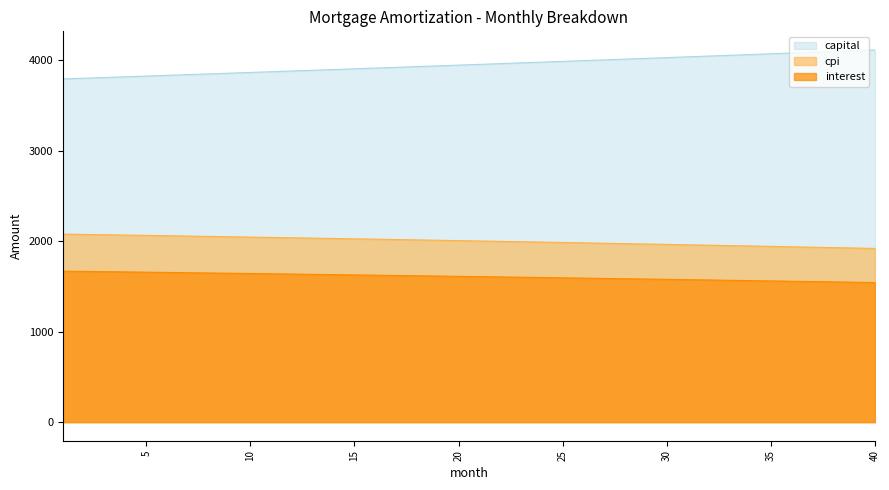

Read the capital value at 6.

3835.5